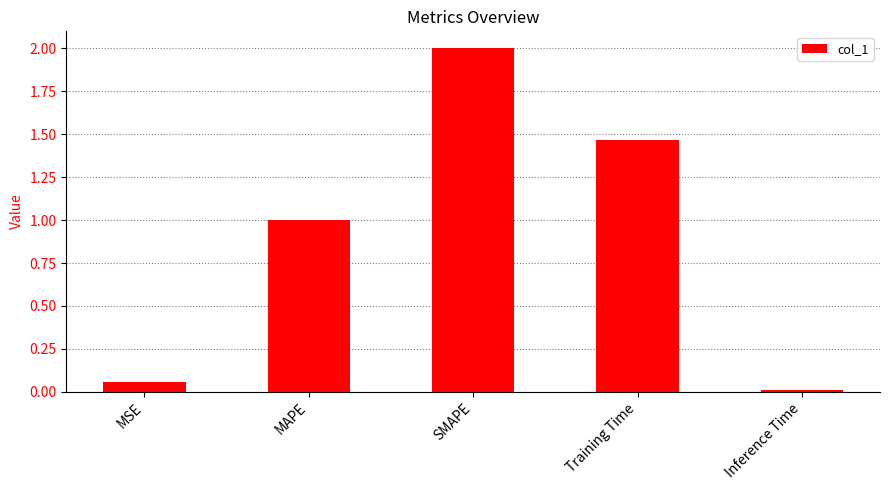

List the labels in order of value, smallest first.

Inference Time, MSE, MAPE, Training Time, SMAPE